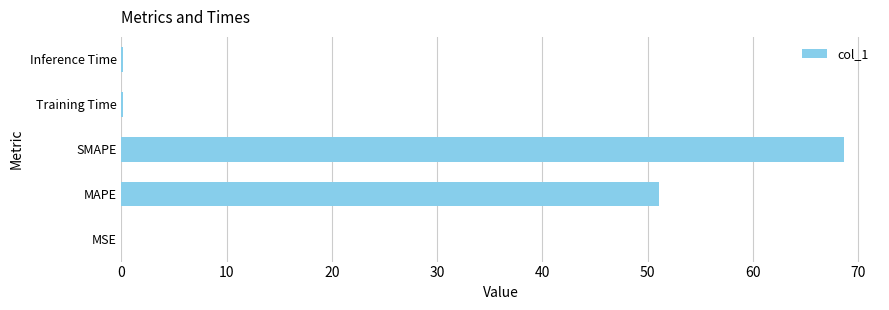

Where is the data nearest to the value 34?

MAPE